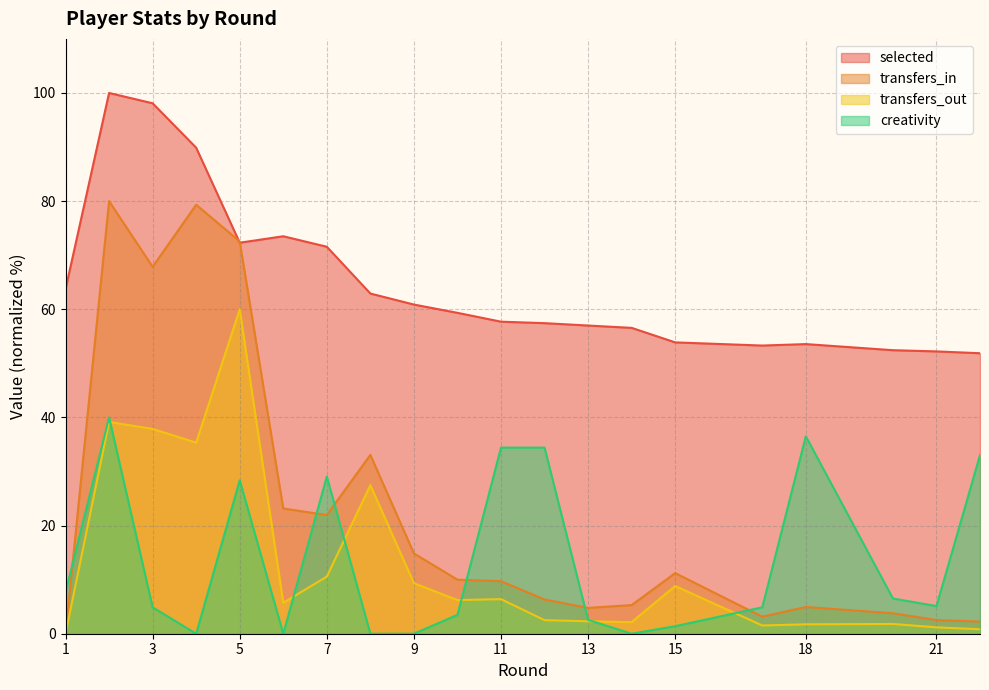

The value of transfers_in at 10 is 14.1. True or false?

False